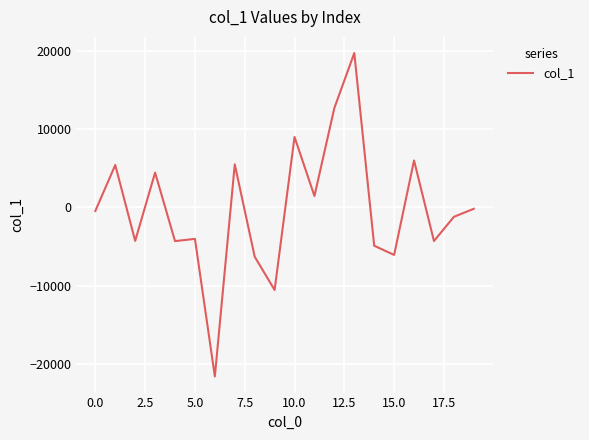

What is the smallest value displayed?

-21624.4